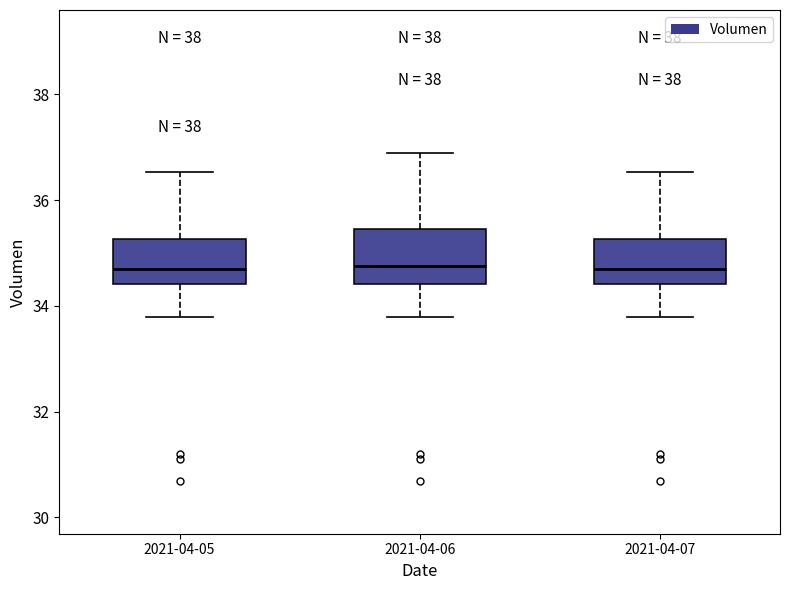

Where is the upper edge of the box for 2021-04-05 on the y-axis? The values are not printed on the chart, so give them approximately, as read against the axis.

35.2